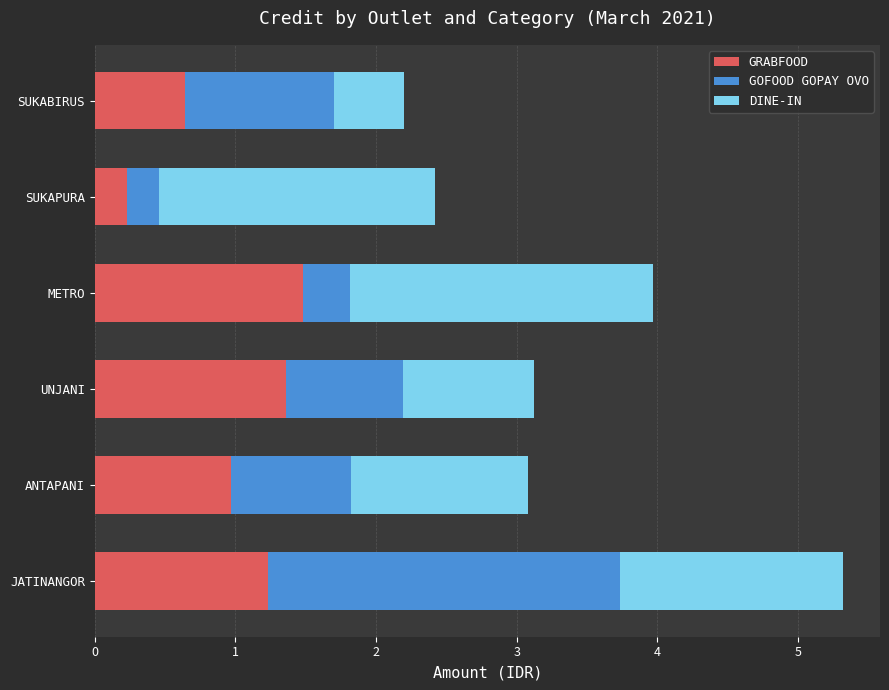

At which label does GRABFOOD reach its minimum?

SUKAPURA